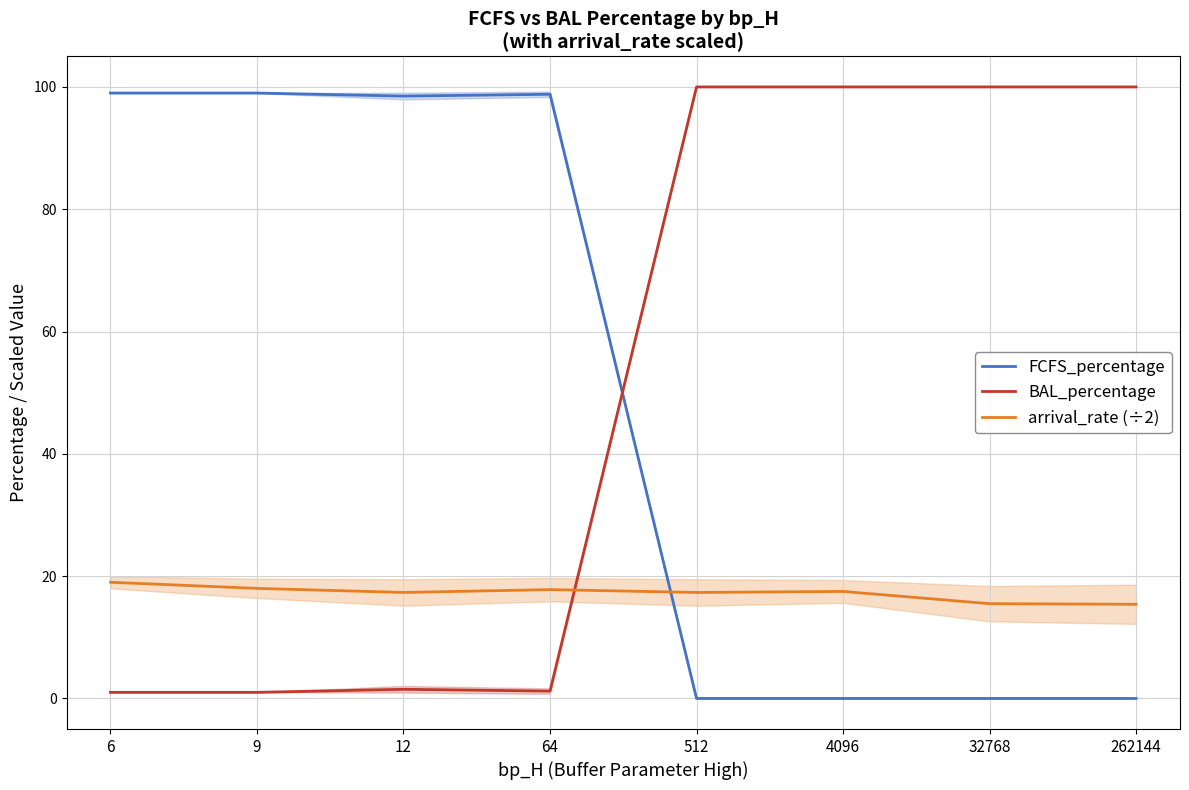

Between 4096 and 512, which is larger?

4096